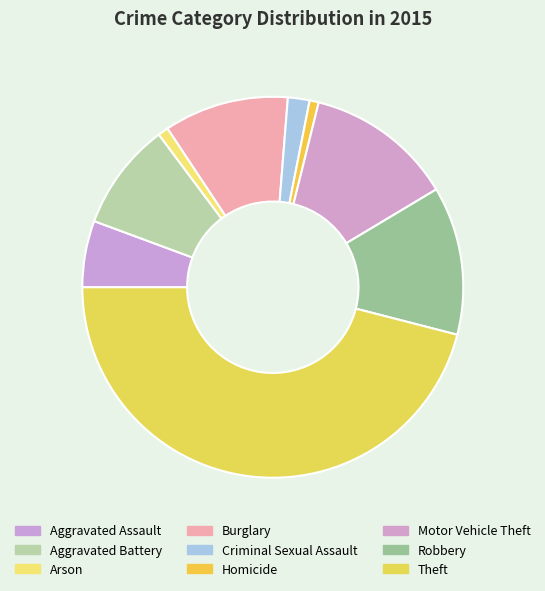

To the nearest percent, what portion does Criminal Sexual Assault represent?

2%